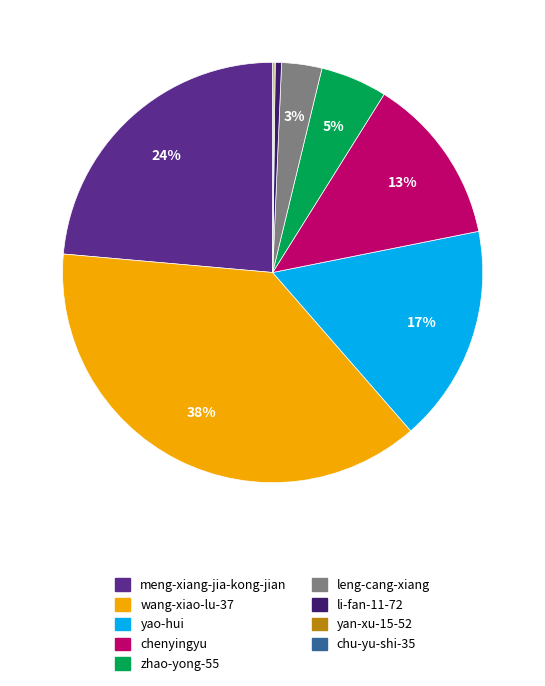

To the nearest percent, what is the difference between the meng-xiang-jia-kong-jian and yao-hui slice percentages?

7%